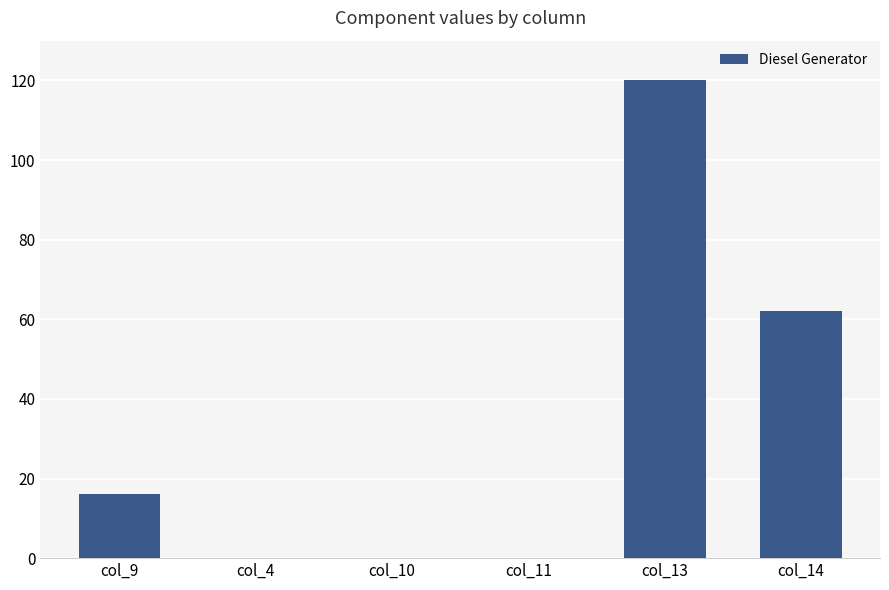

The chart shows a value of 62 at col_14. True or false?

True